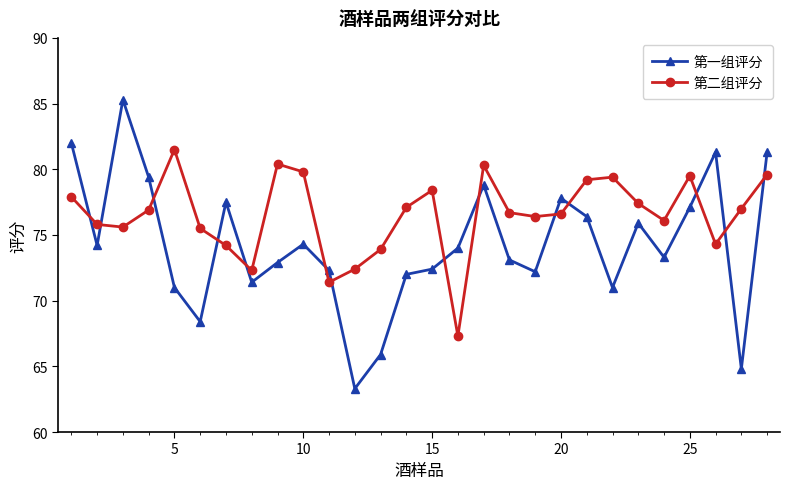

True or false: 第二组评分 has more than 1 points higher than both neighbors.

True